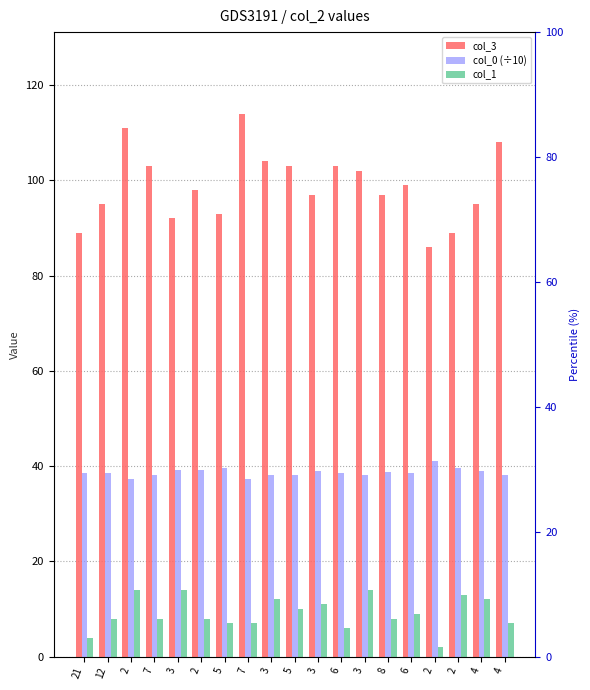

The col_3 series shows 121.8 at 2. True or false?

False